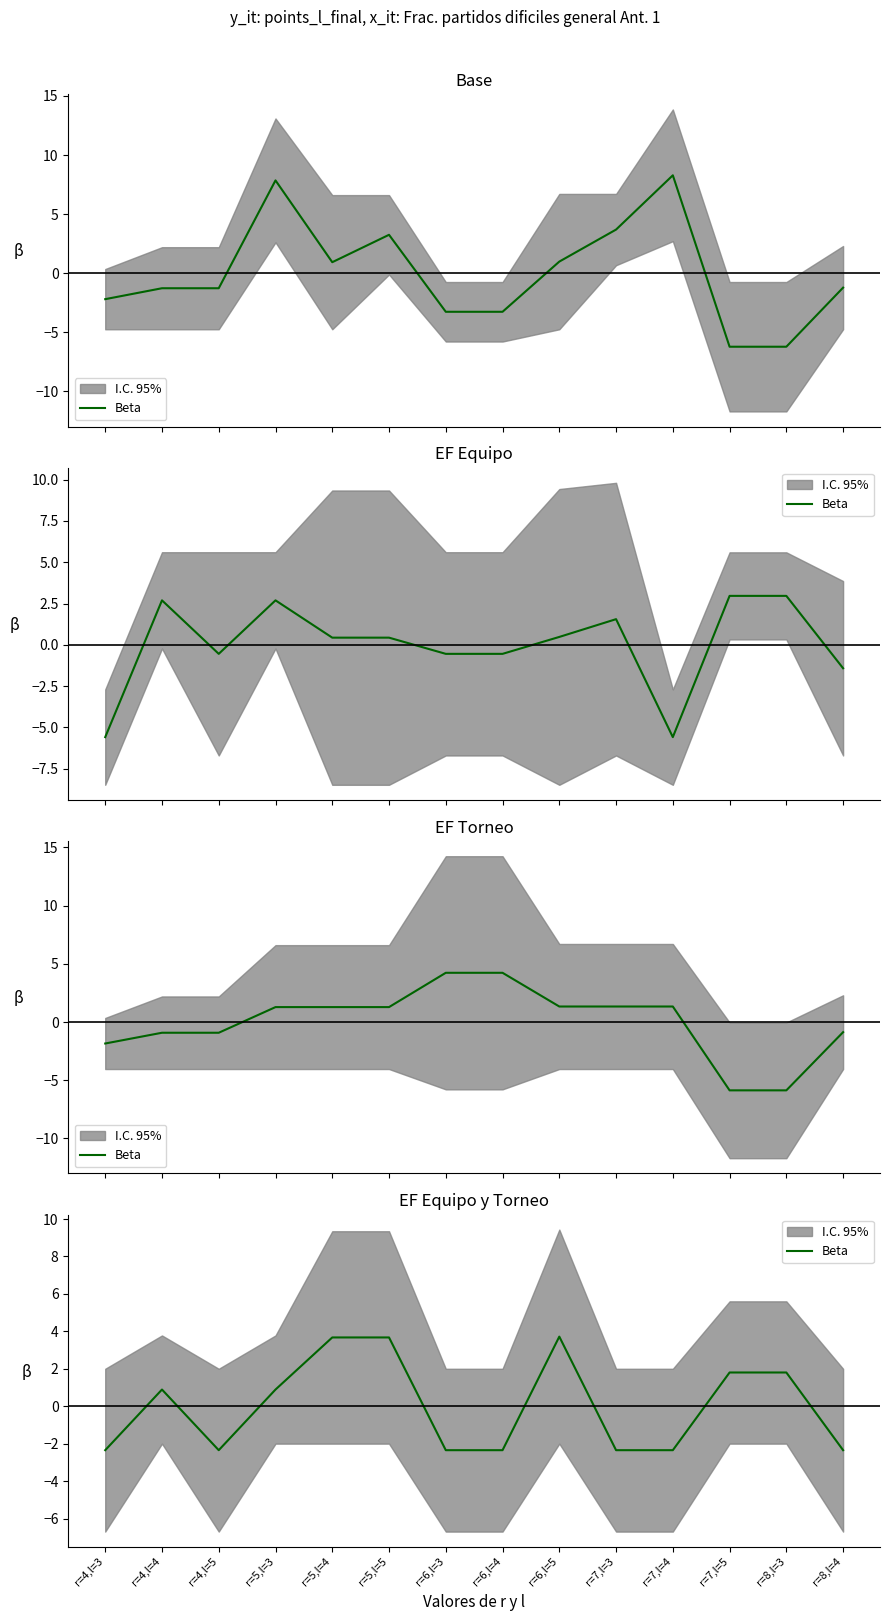

Is it true that the value at r=7,l=5 is 1.8?

True